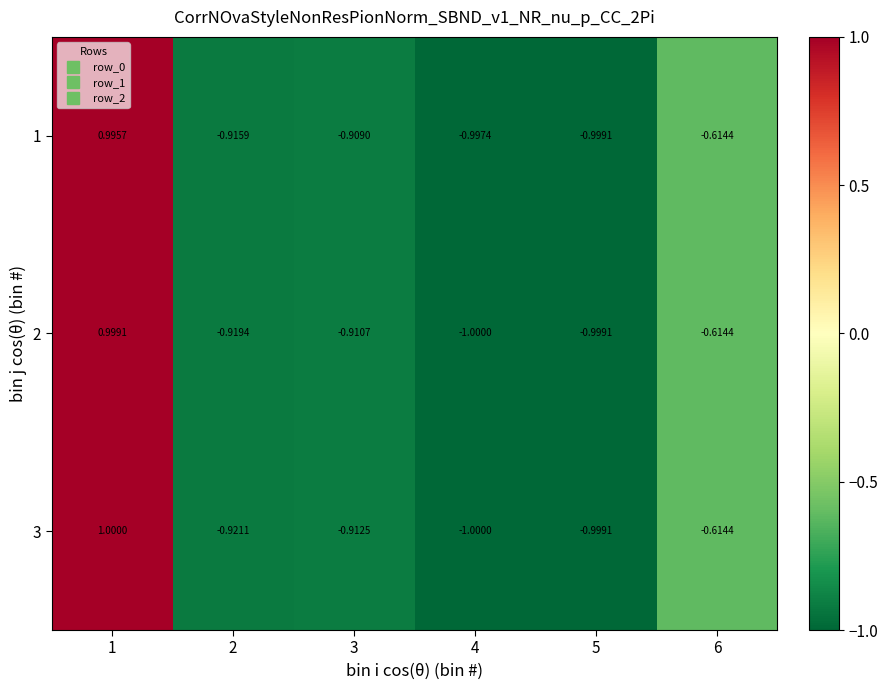

How many categories are shown in the chart?

6